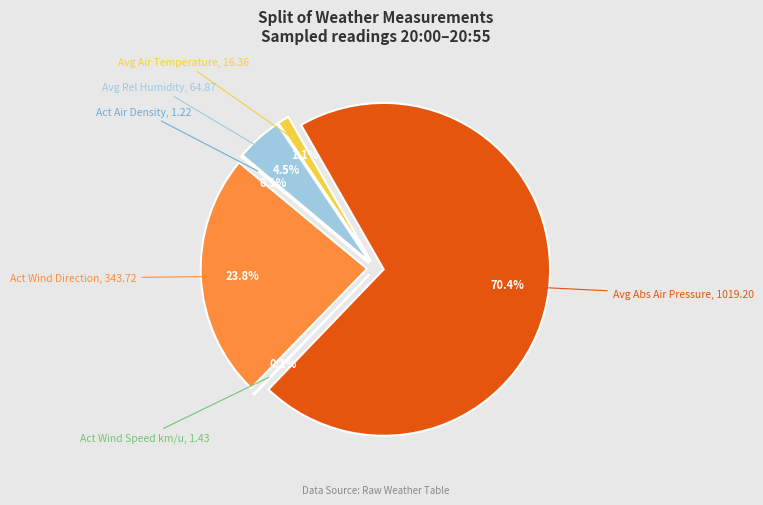

How many slices are in this pie chart?

5